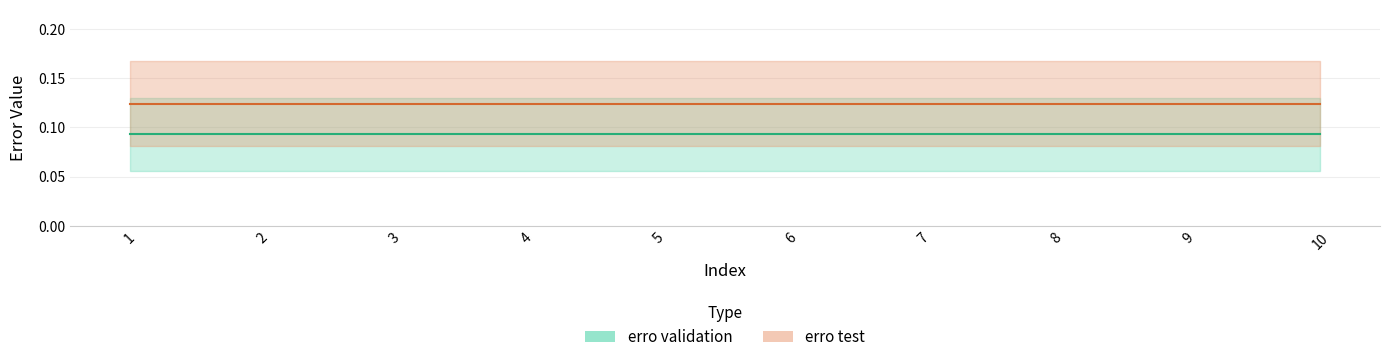

Reading left to right, list all the values displayed in this chart.

erro validation: 0.1	0.1	0.1	0.1	0.1	0.1	0.1	0.1	0.1	0.1
erro test: 0.1	0.1	0.1	0.1	0.1	0.1	0.1	0.1	0.1	0.1